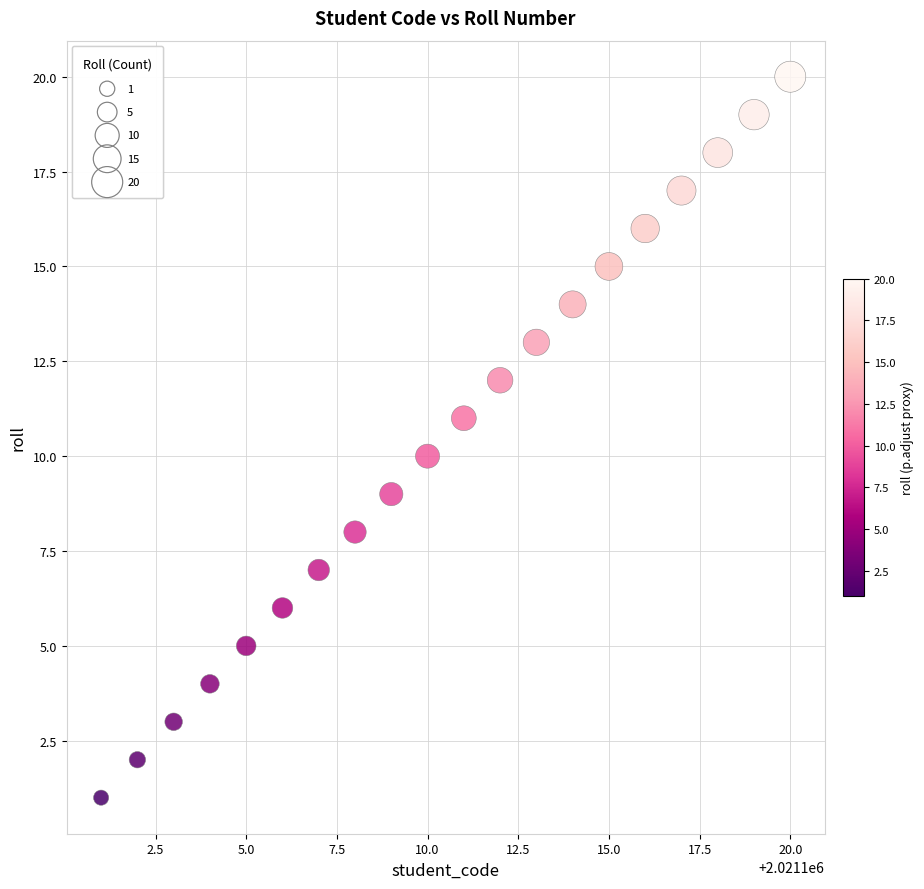

What is the range of X values (max minus min)?

19